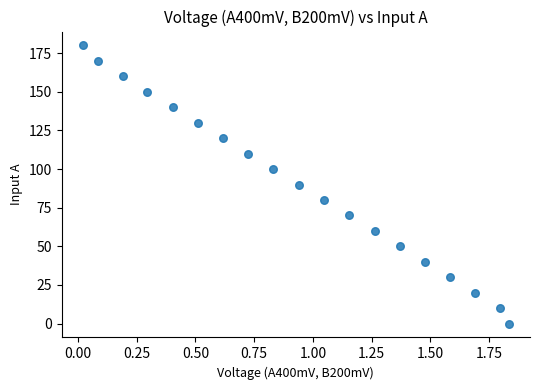

What is the range of Y values (max minus min)?

180